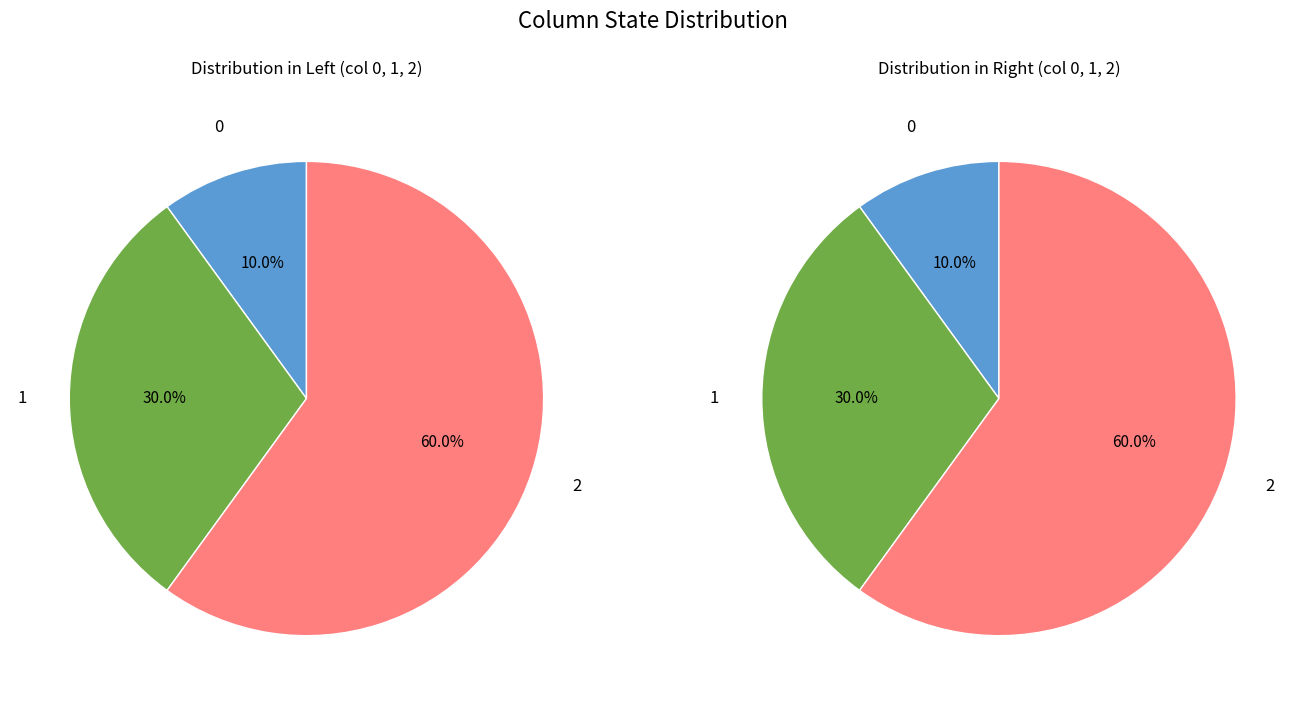

What portion of the pie excludes 7?

100.0%